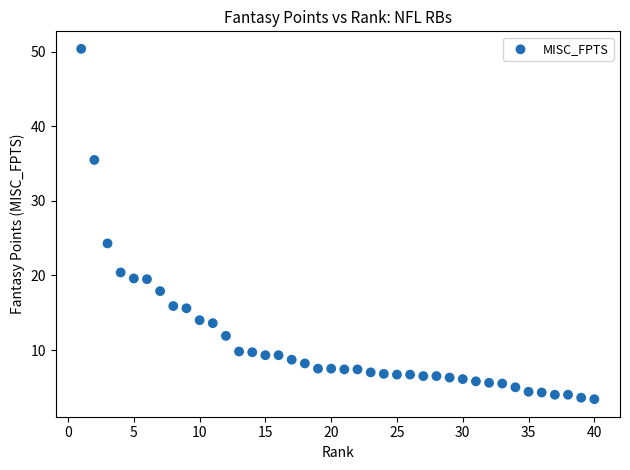

What is the range of Y values (max minus min)?

47.0